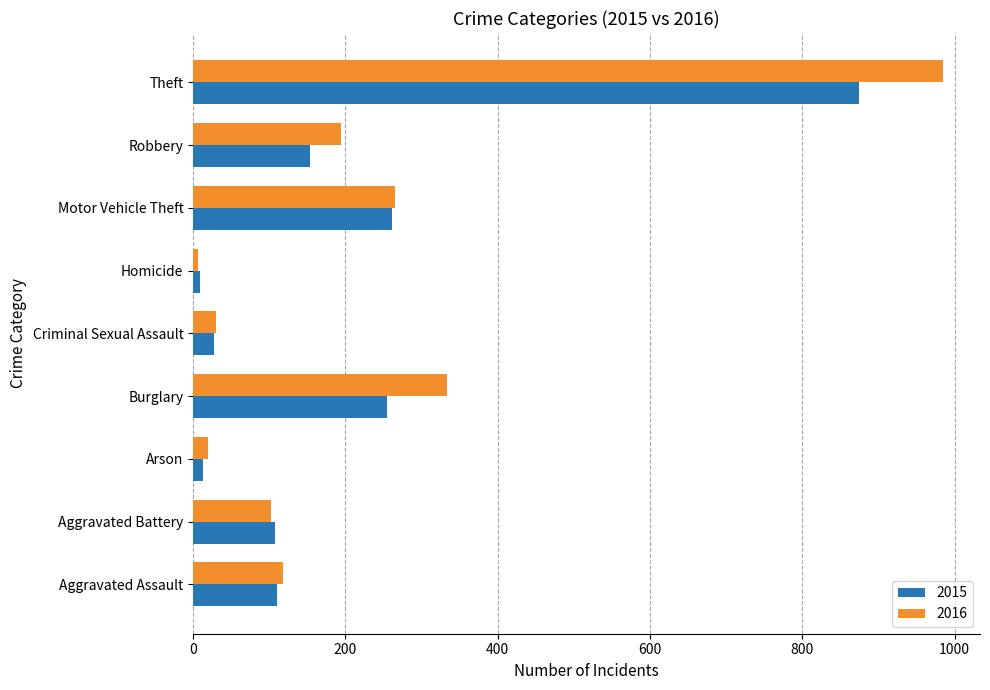

Is it true that 2015 equals 90 at Robbery?

False